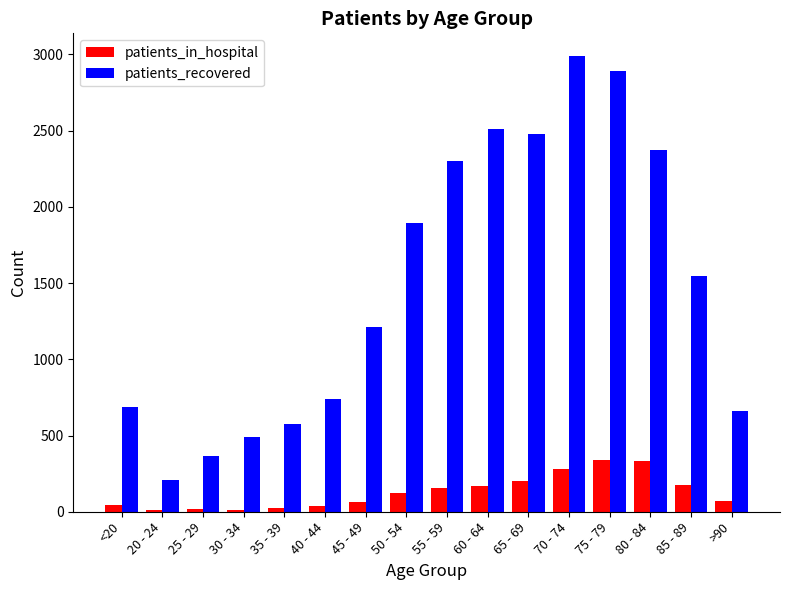

What is the sum of all patients_in_hospital values?

2055